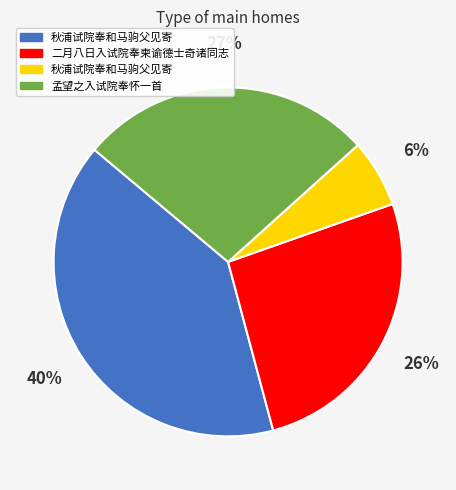

To the nearest percent, what is the difference between the largest and smallest slice percentages?

34%